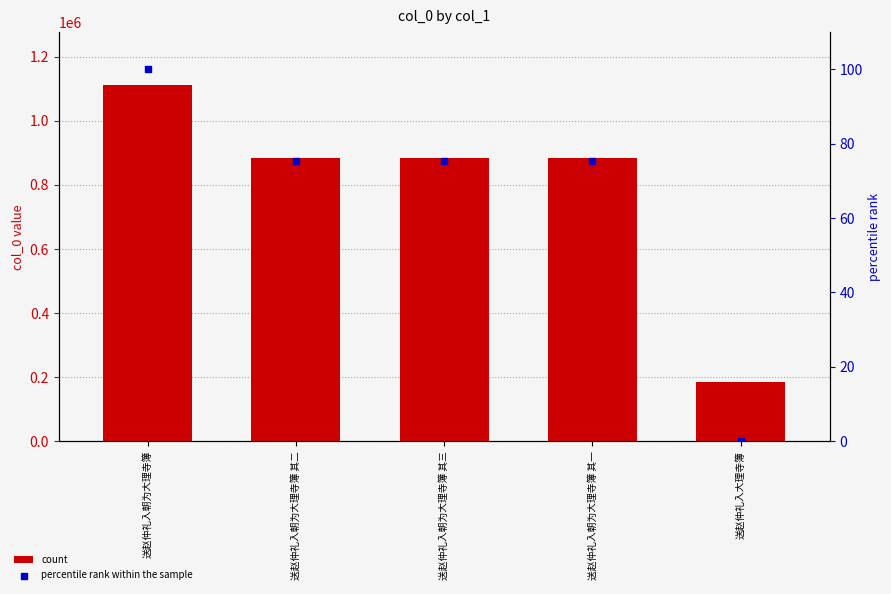

Which series reaches the maximum Y coordinate?

count